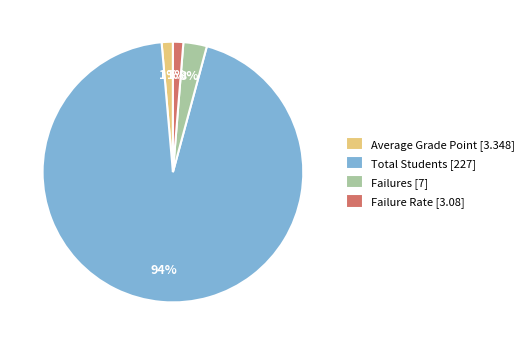

True or false: Total Students accounts for 94% of the total.

True